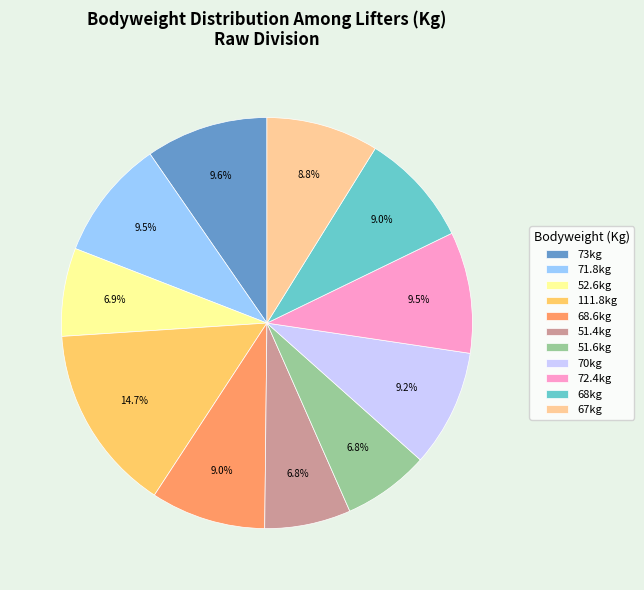

Between 70kg and 51.6kg, which is larger?

70kg